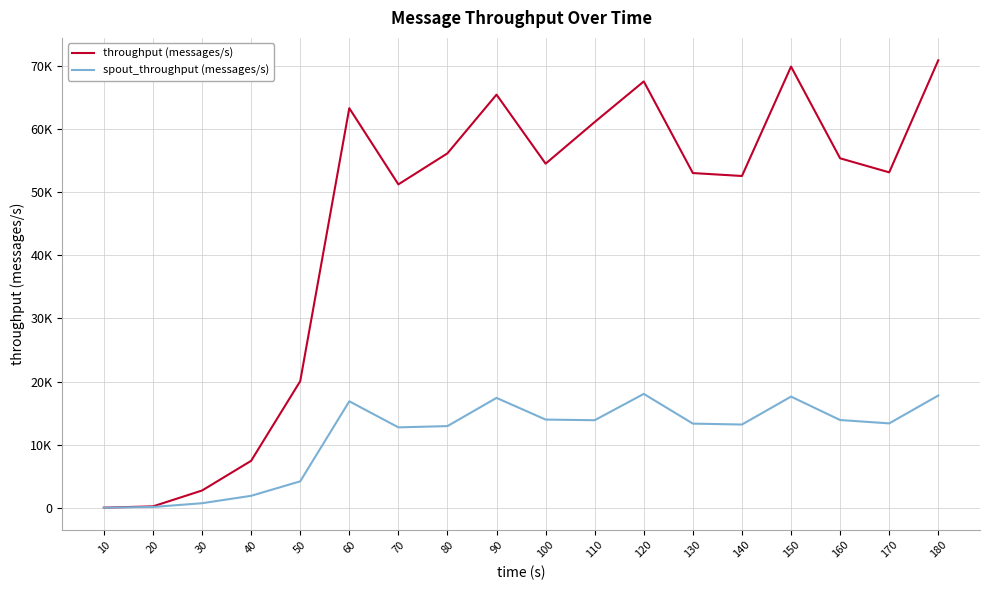

List the series in order of their overall mean, lowest first.

spout_throughput (messages/s), throughput (messages/s)